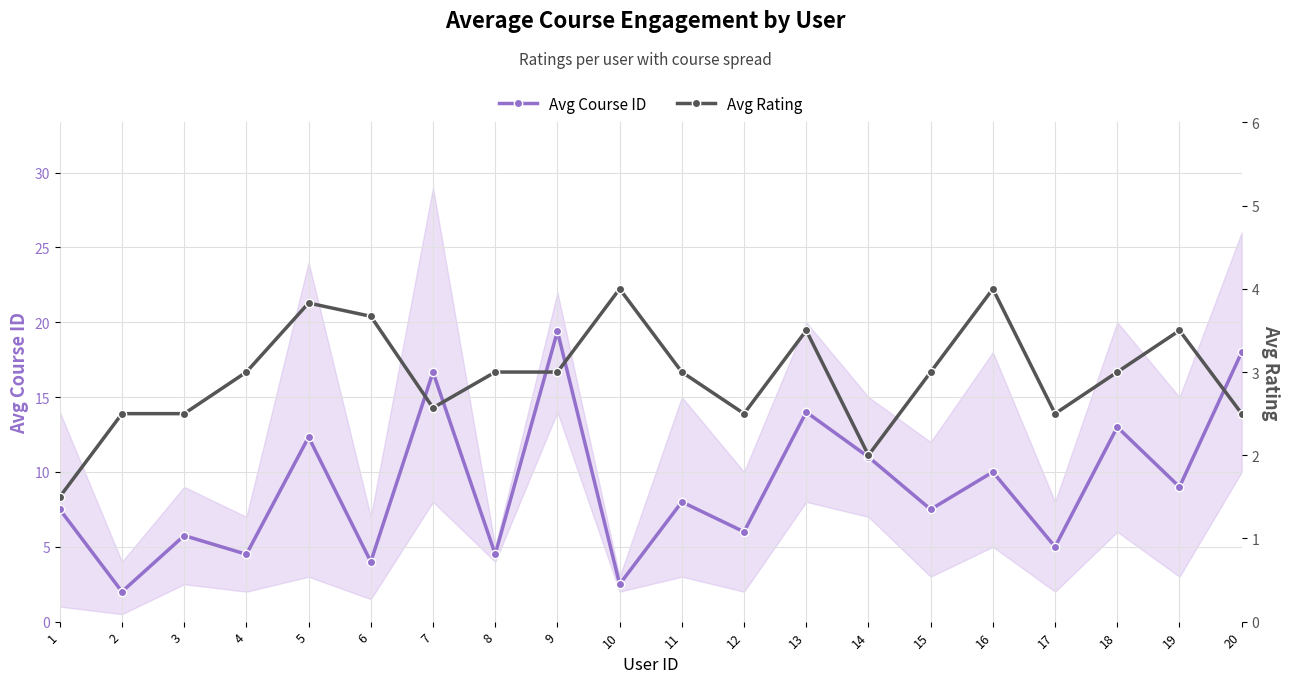

How many lines are shown in the chart?

2